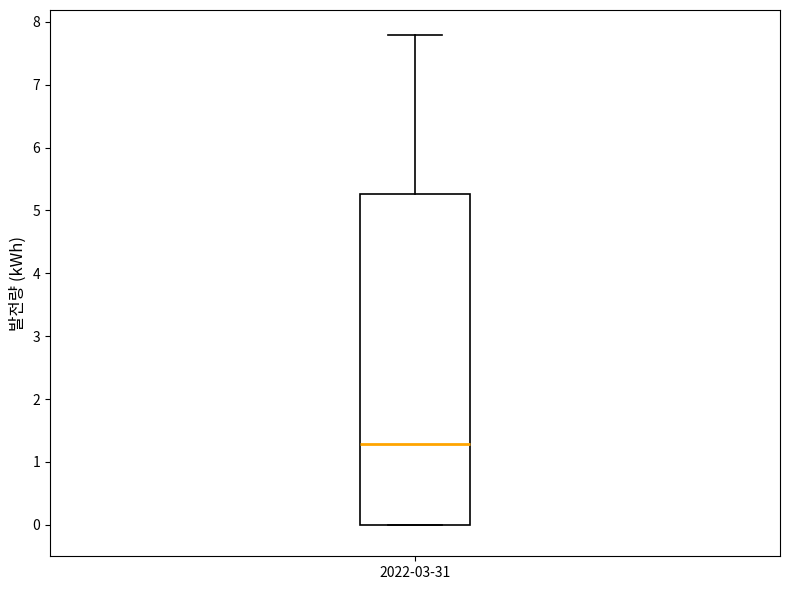

Where is the lower edge of the box for 2022-03-31 on the y-axis? The values are not printed on the chart, so give them approximately, as read against the axis.

0.0